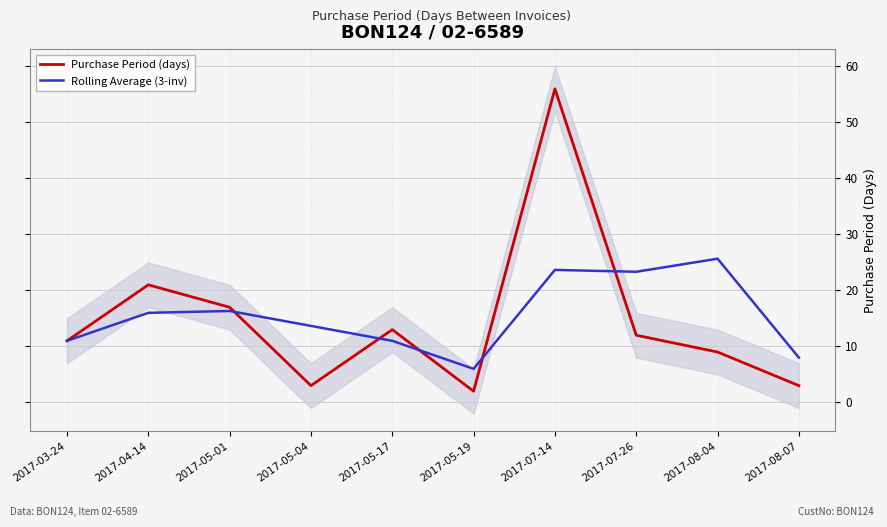

What position from the right is 2017-05-01?

8